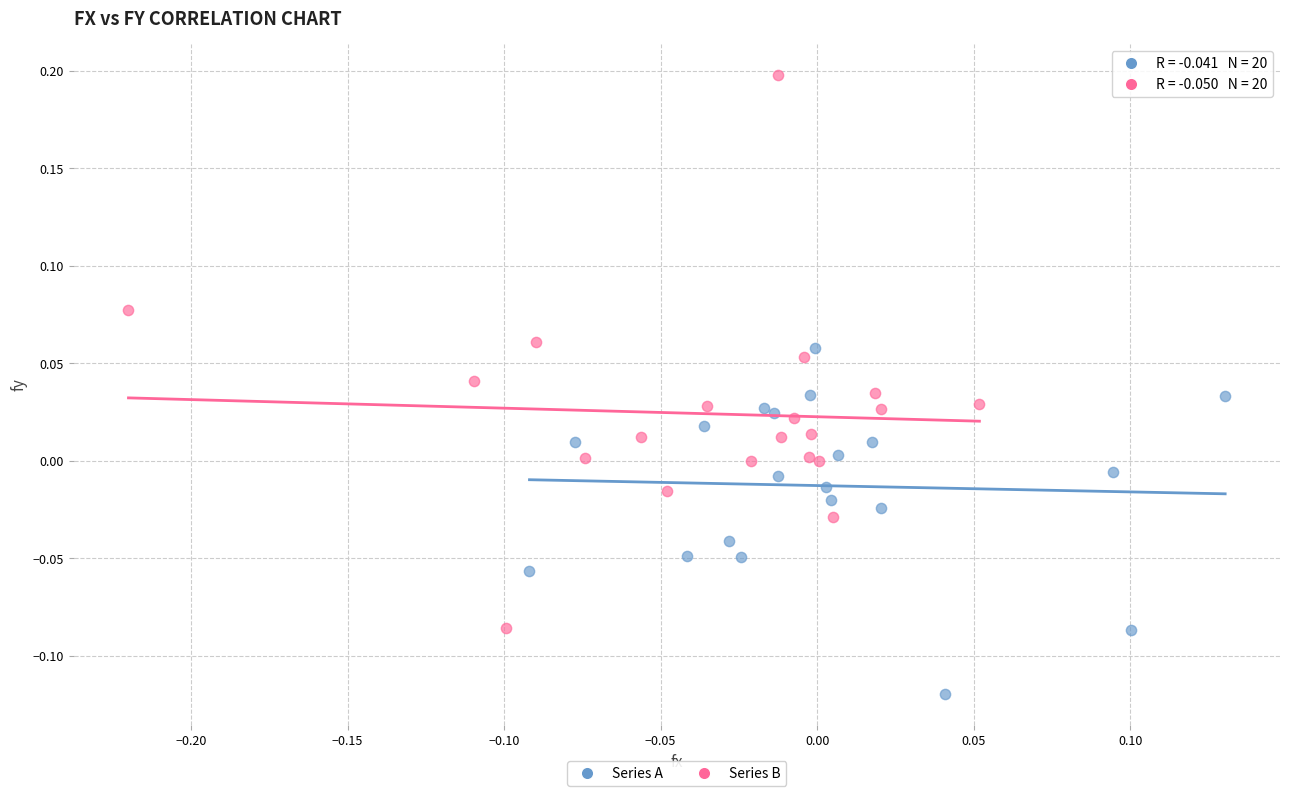

Which series reaches the maximum Y coordinate?

Series B